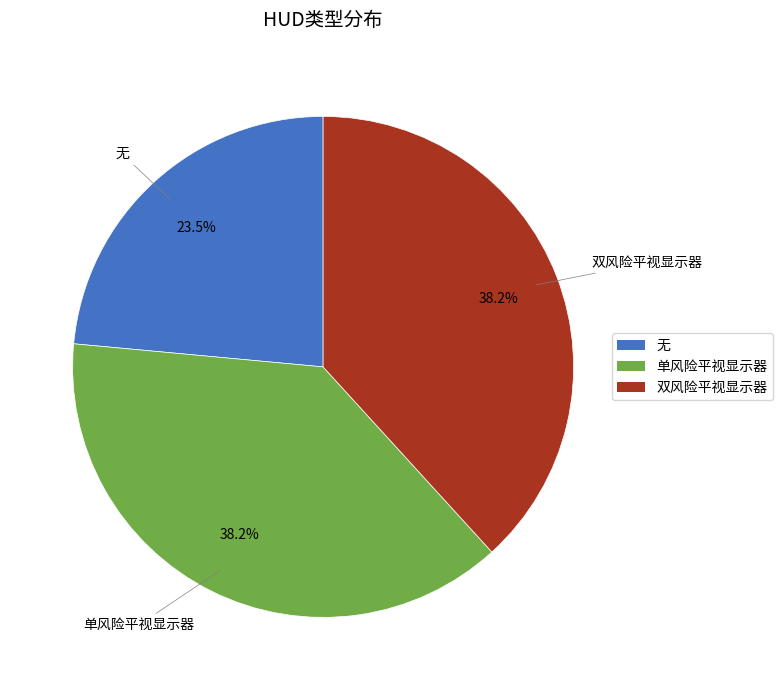

Which slice is the smallest?

无